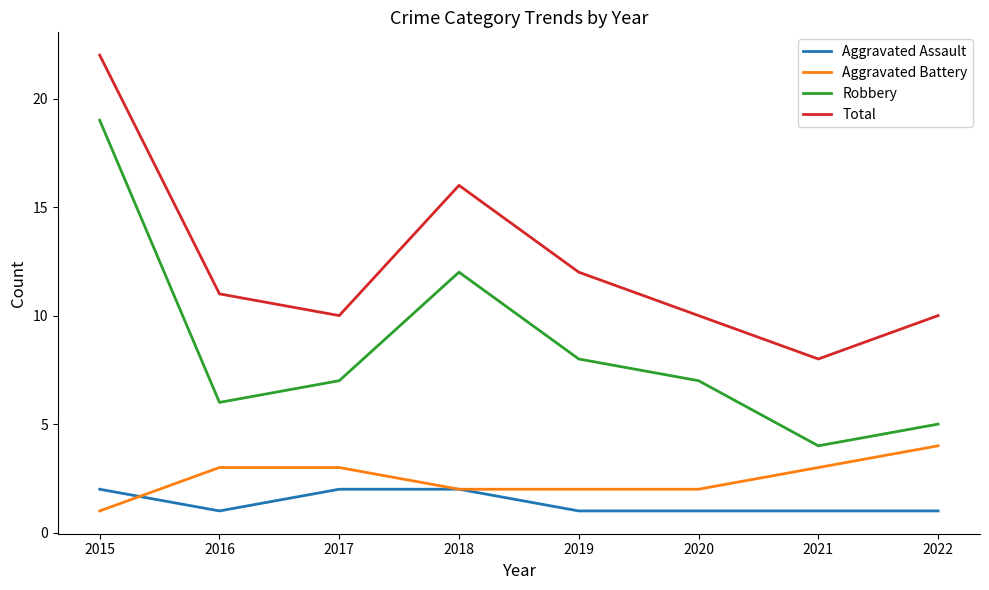

Where is Total nearest to the value 15?

2018